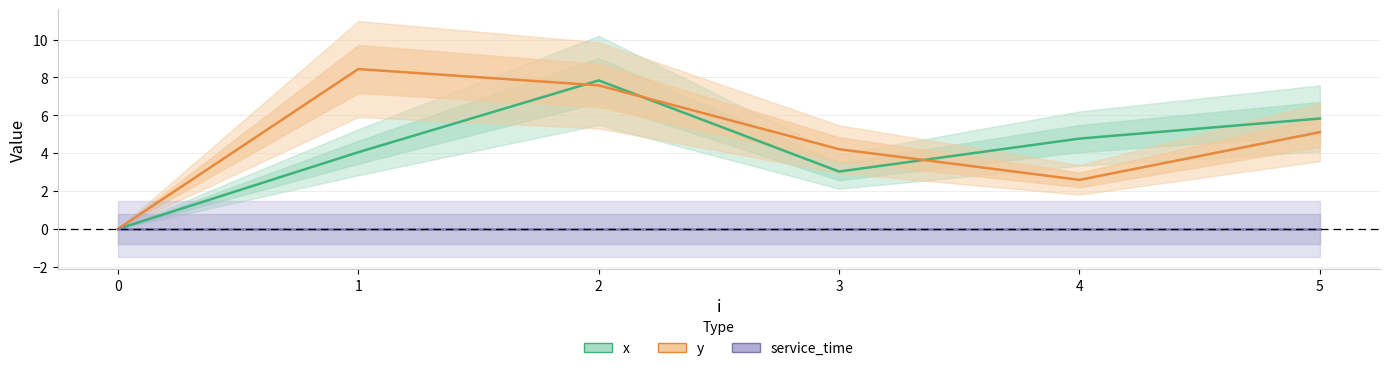

At which category is the sum across all series the highest?

2